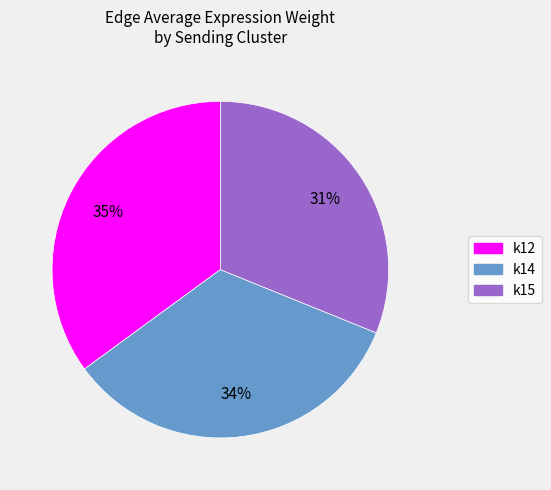

To the nearest percent, what is the difference between the largest and smallest slice percentages?

4%